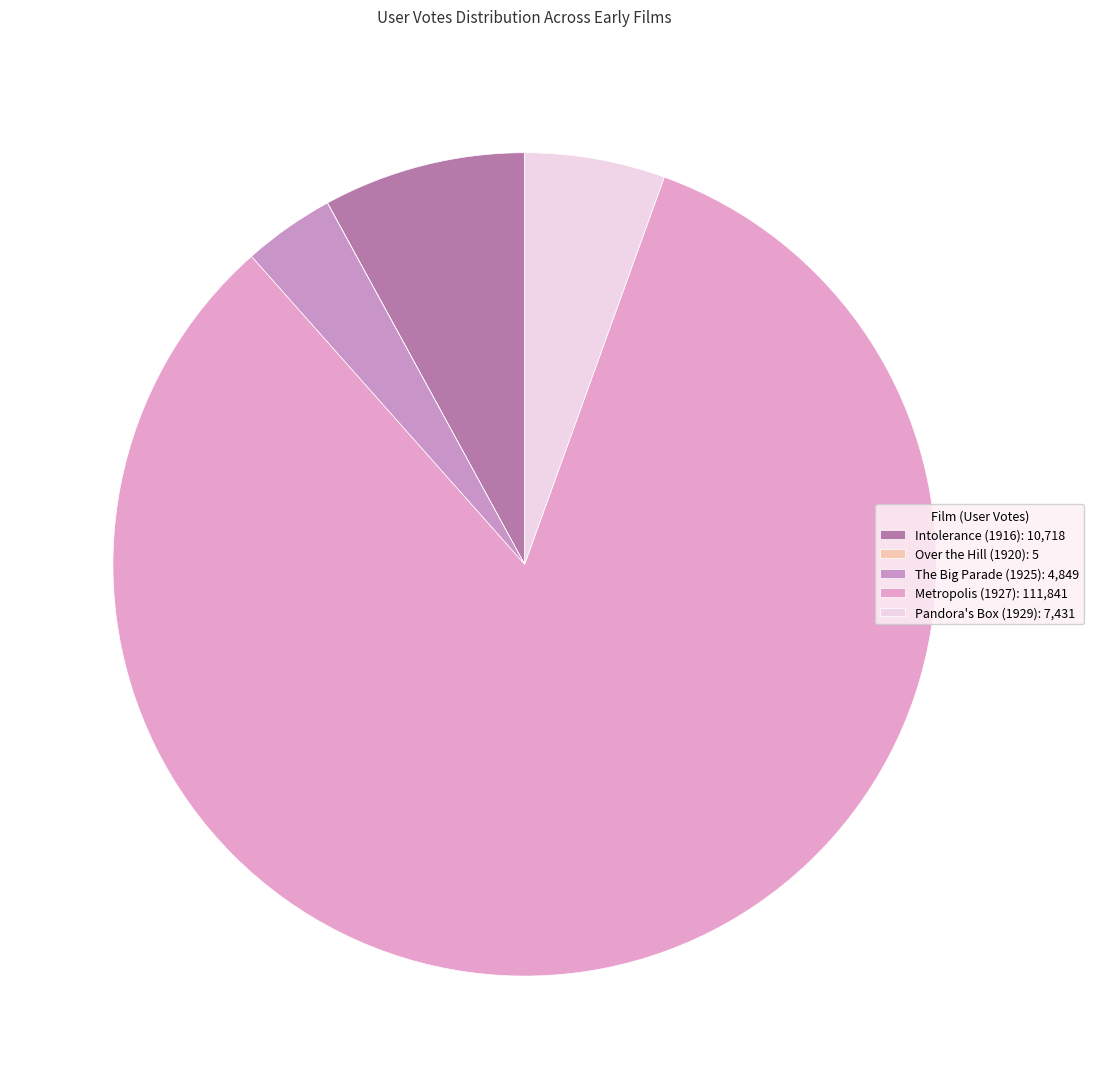

Which category has the biggest portion of the pie?

Metropolis (1927)